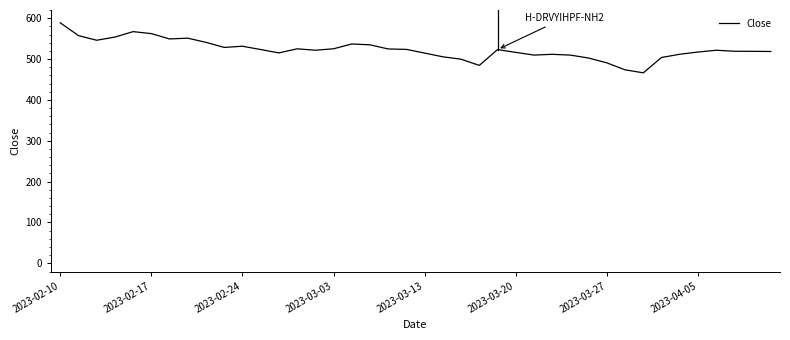

What is the greatest value displayed?

588.8